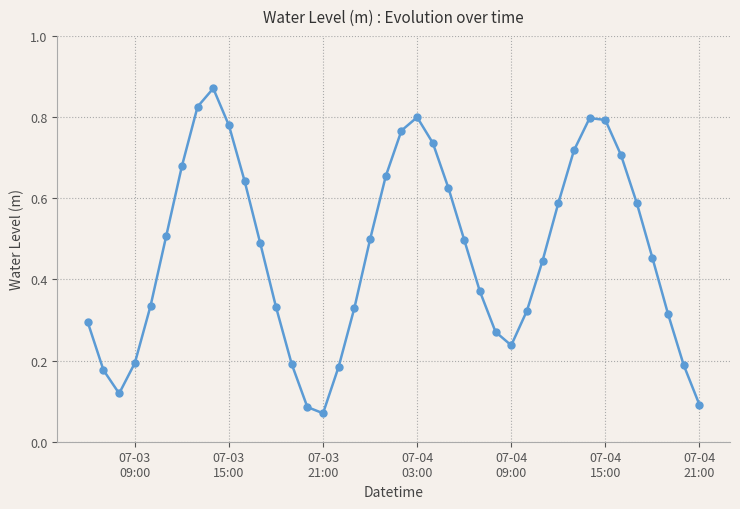

True or false: the data has more than 1 interior local peaks.

True